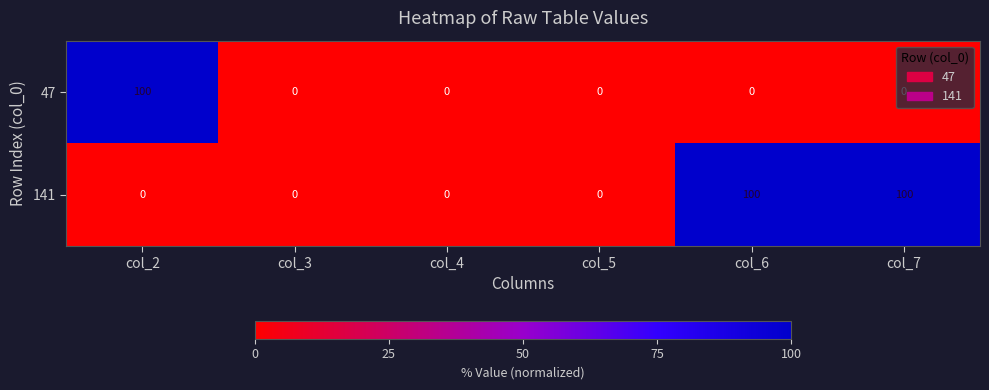

At col_2, list the series in order from largest to smallest.

47, 141